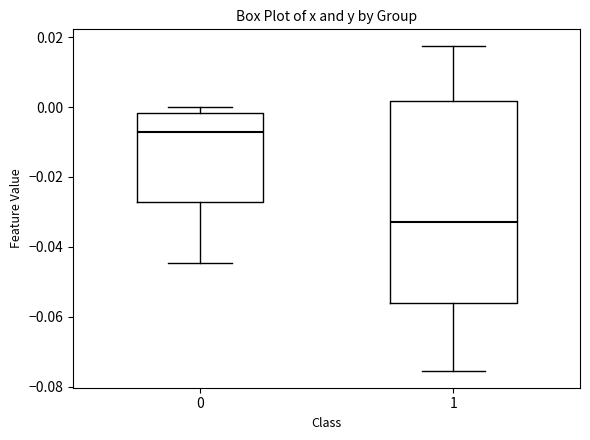

Which box has the highest median line?

0